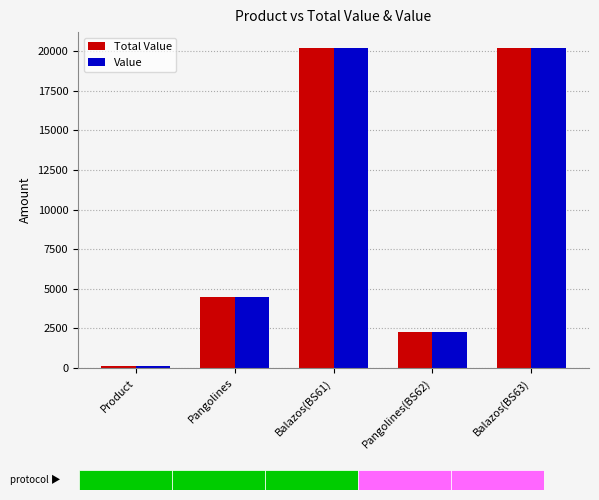

What is the lowest value of the Value series?

100